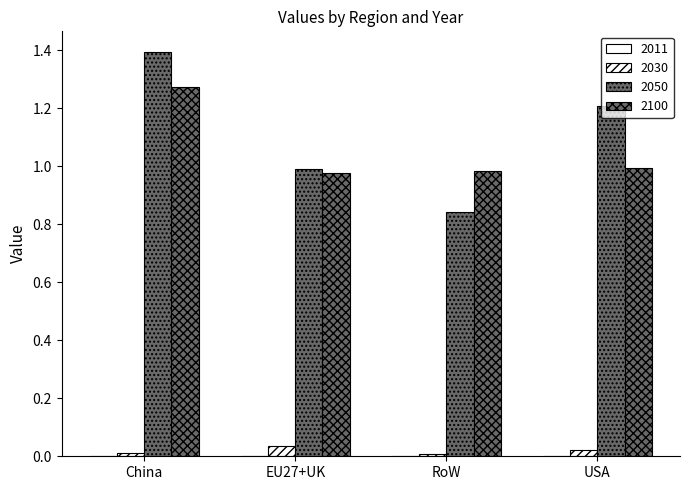

What is the label of the 4th bar from the left?

USA